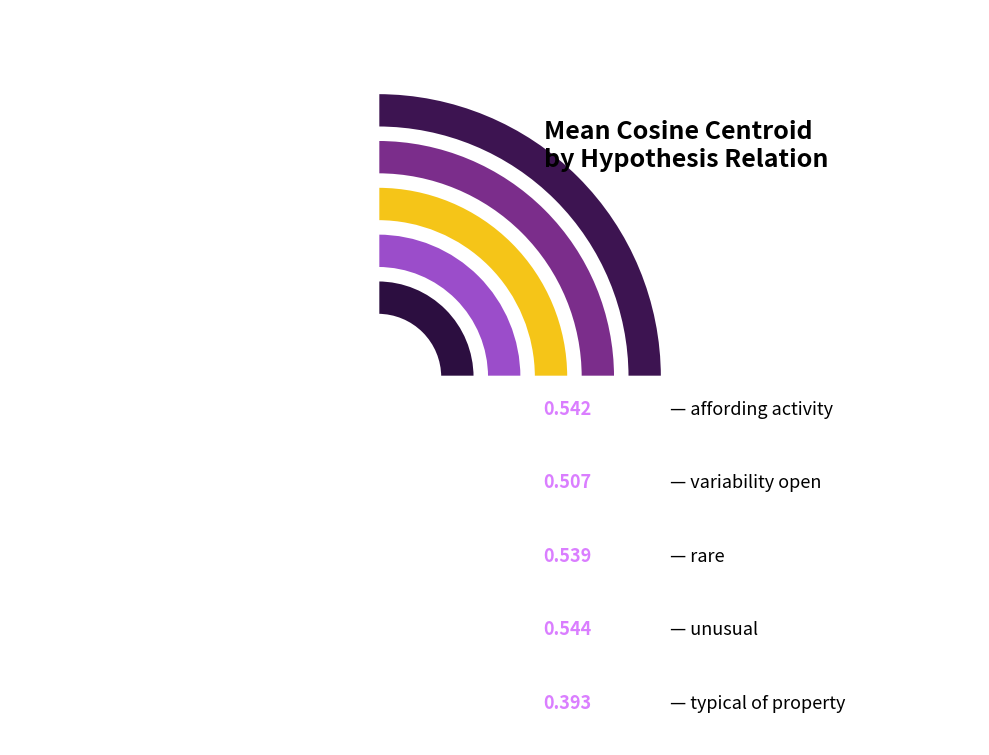

True or false: affording_activity accounts for 22% of the total.

True